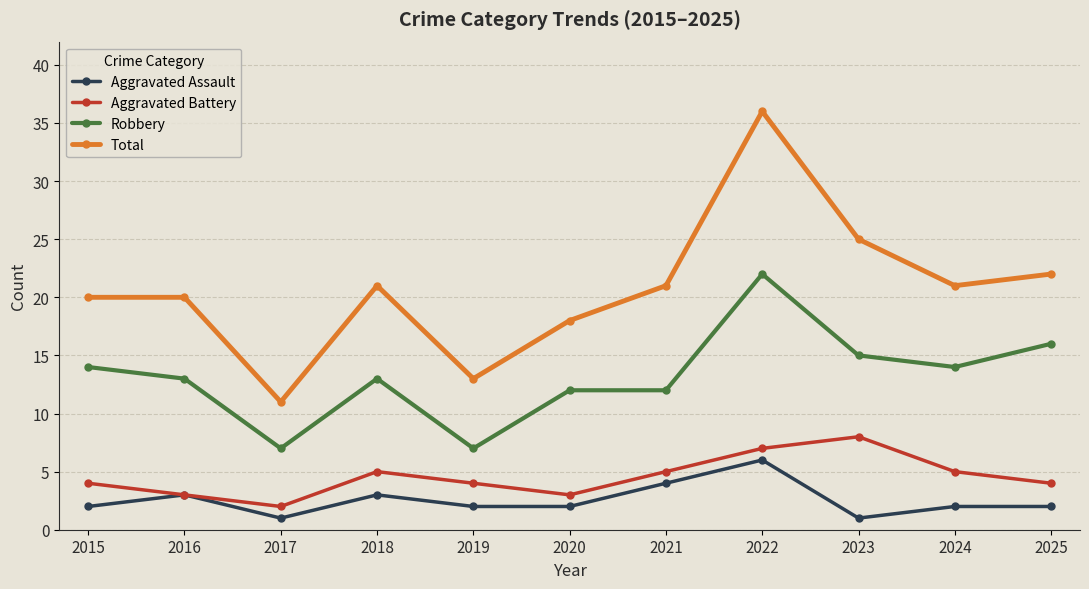

Rank the series at 2019 from lowest to highest value.

Aggravated Assault, Aggravated Battery, Robbery, Total